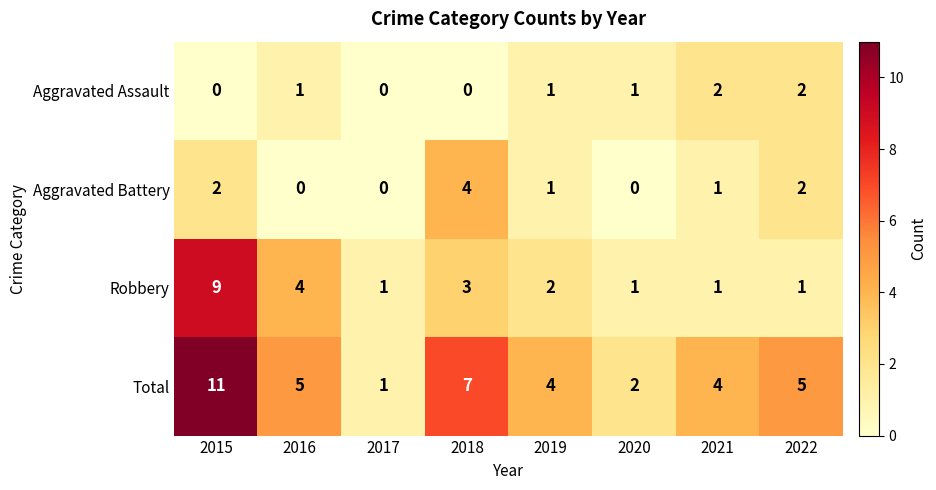

What is the difference between the maximum and minimum values in the Total series?

10